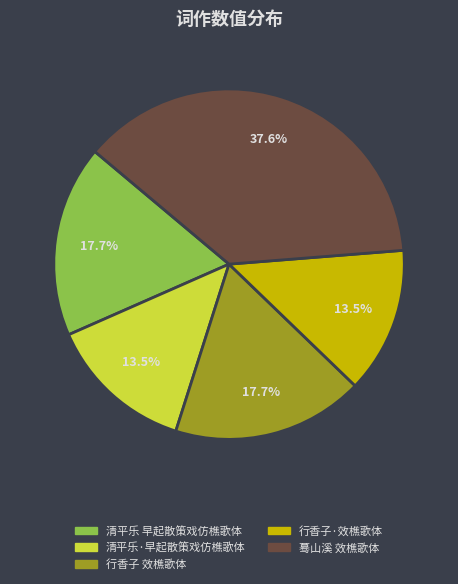

What is the largest slice in the pie chart?

蓦山溪 效樵歌体